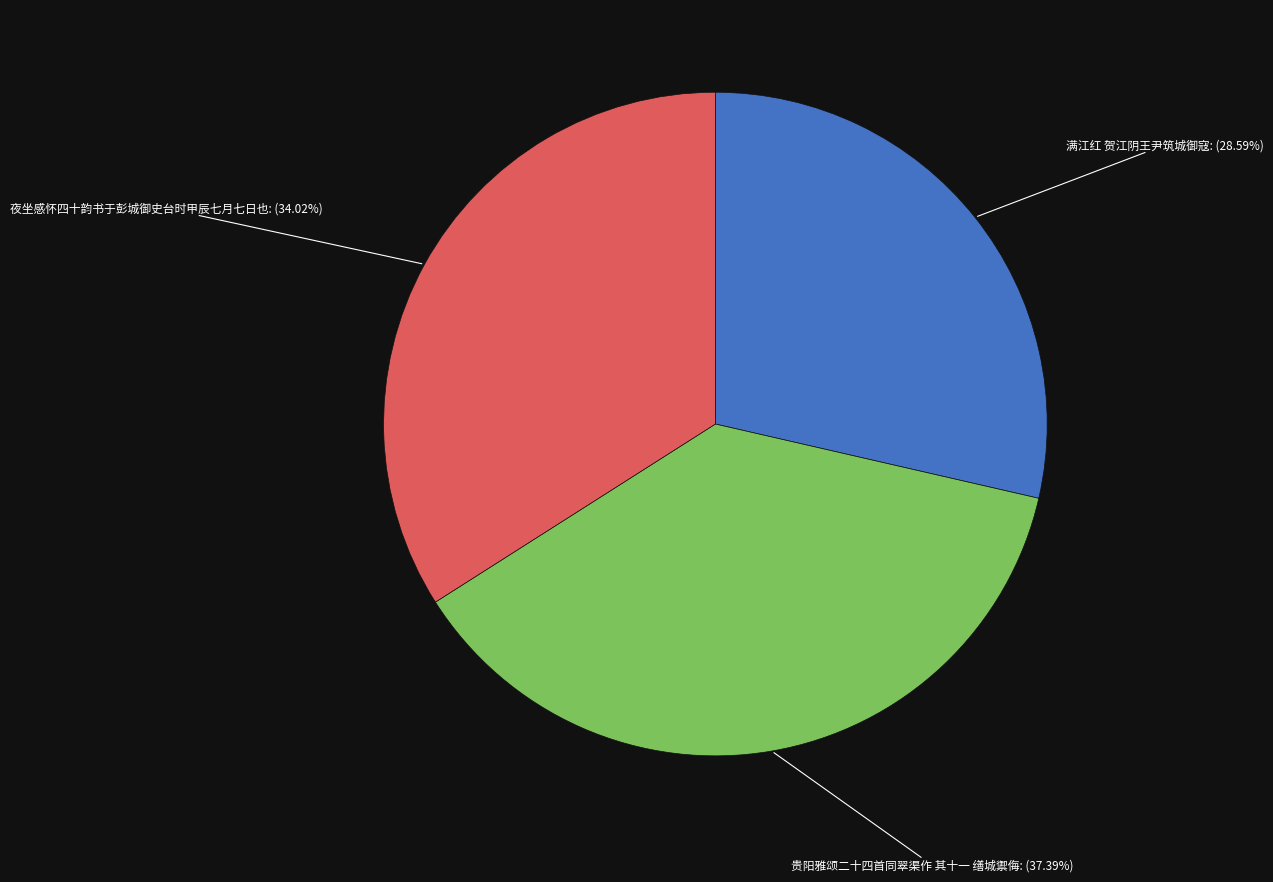

How many segments does this pie chart have?

3